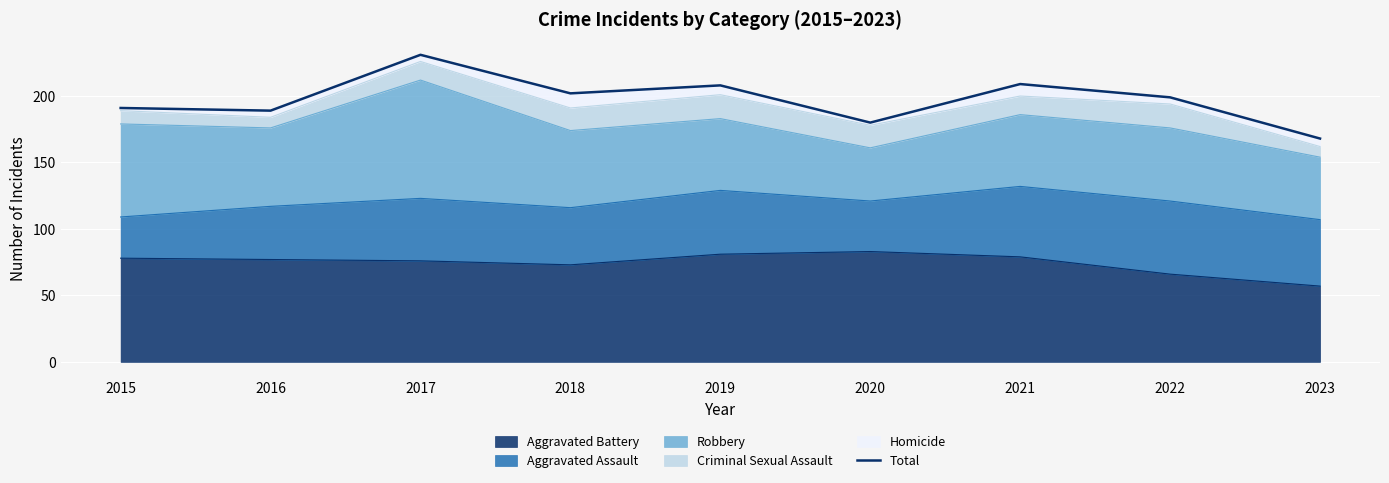

Reading left to right, extract all data points from this chart.

191	189	231	202	208	180	209	199	168